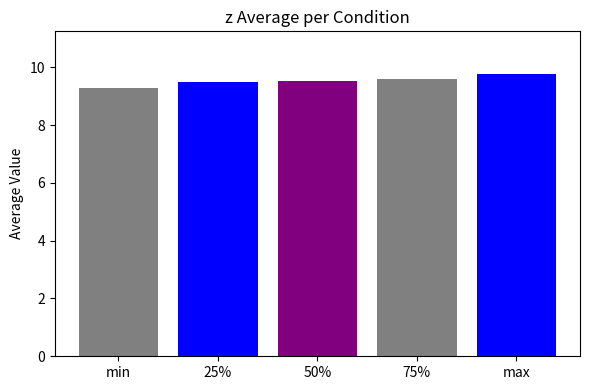

The value at min is 12.9. True or false?

False